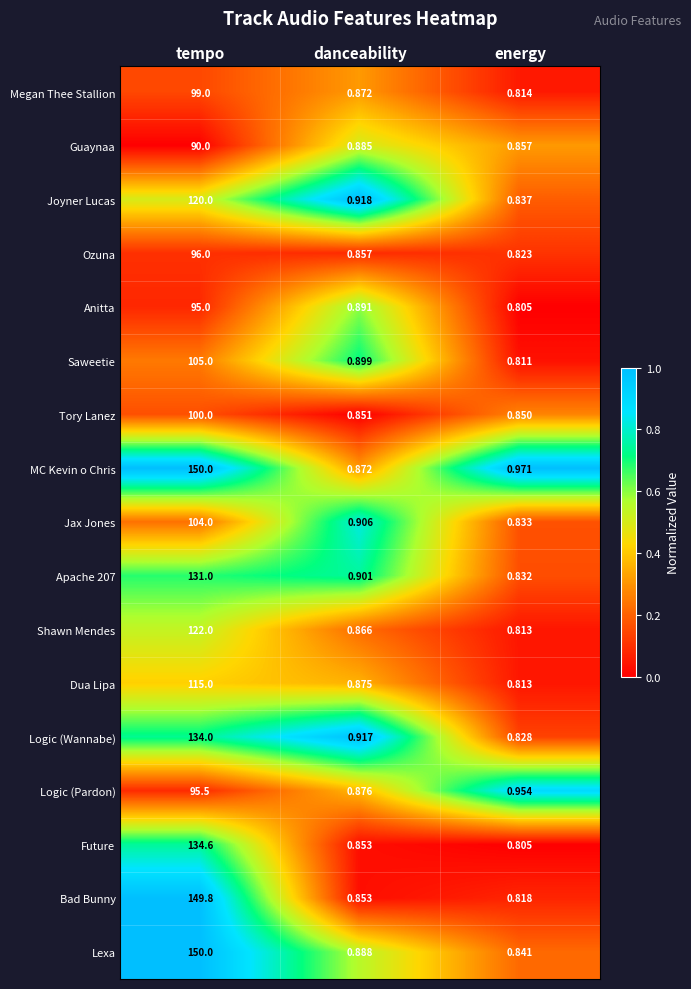

List the labels in order of MC Kevin o Chris value, largest first.

tempo, energy, danceability